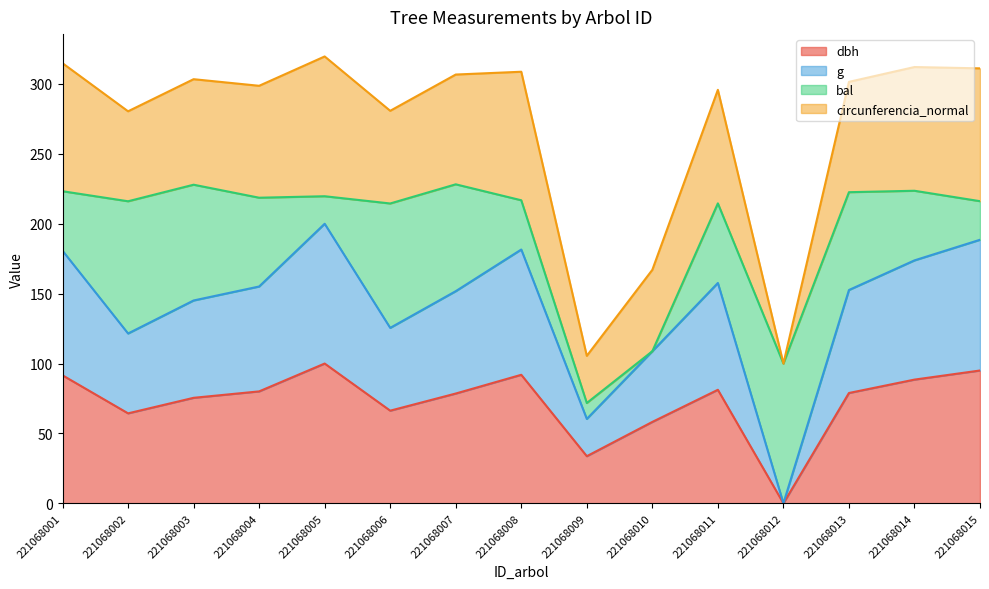

What is the total value across all series at 221068010?

167.0